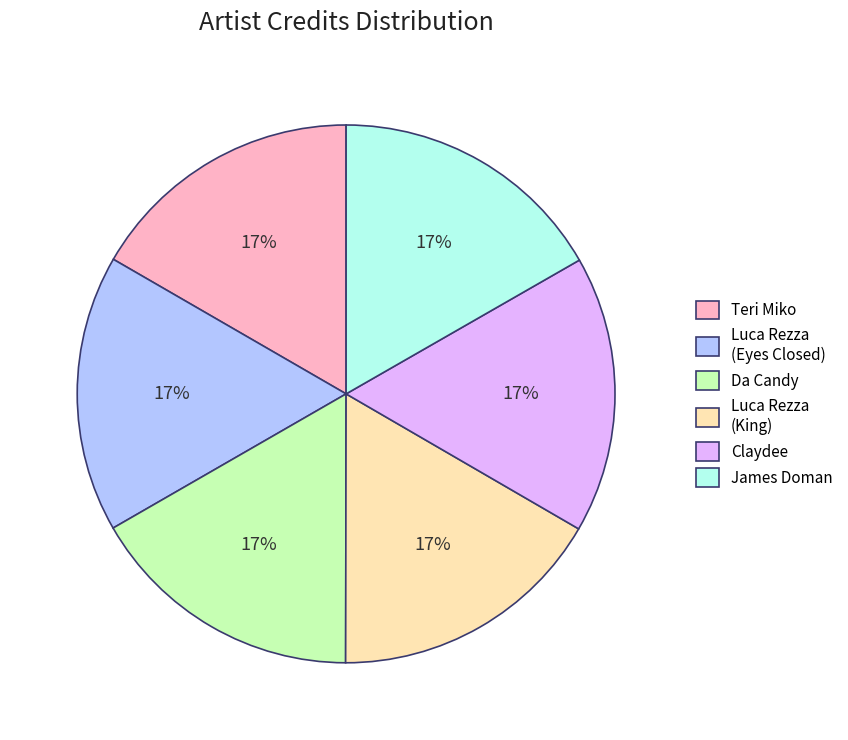

Do Claydee and Da Candy together represent more than half of the pie?

No